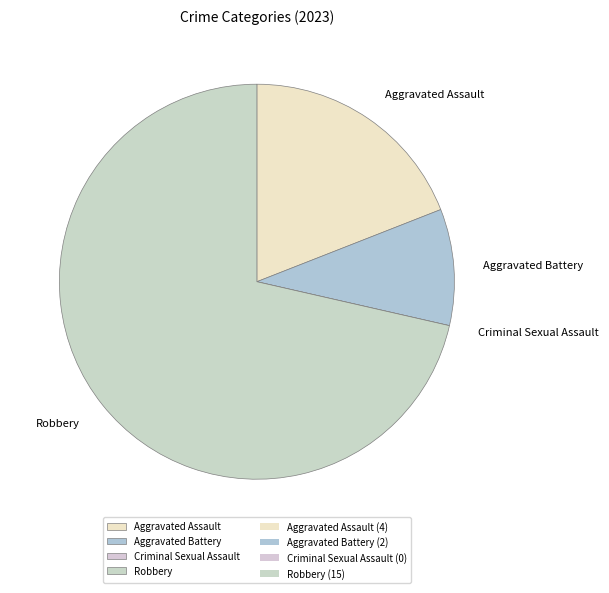

Which category has the biggest portion of the pie?

Robbery